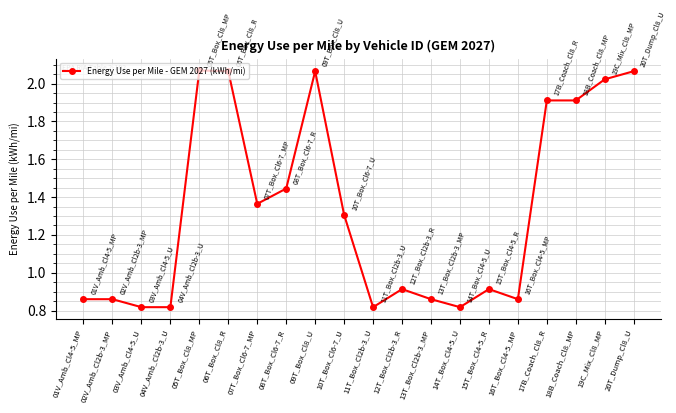

The value at 02V_Amb_Cl2b-3_MP is 0.2. True or false?

False